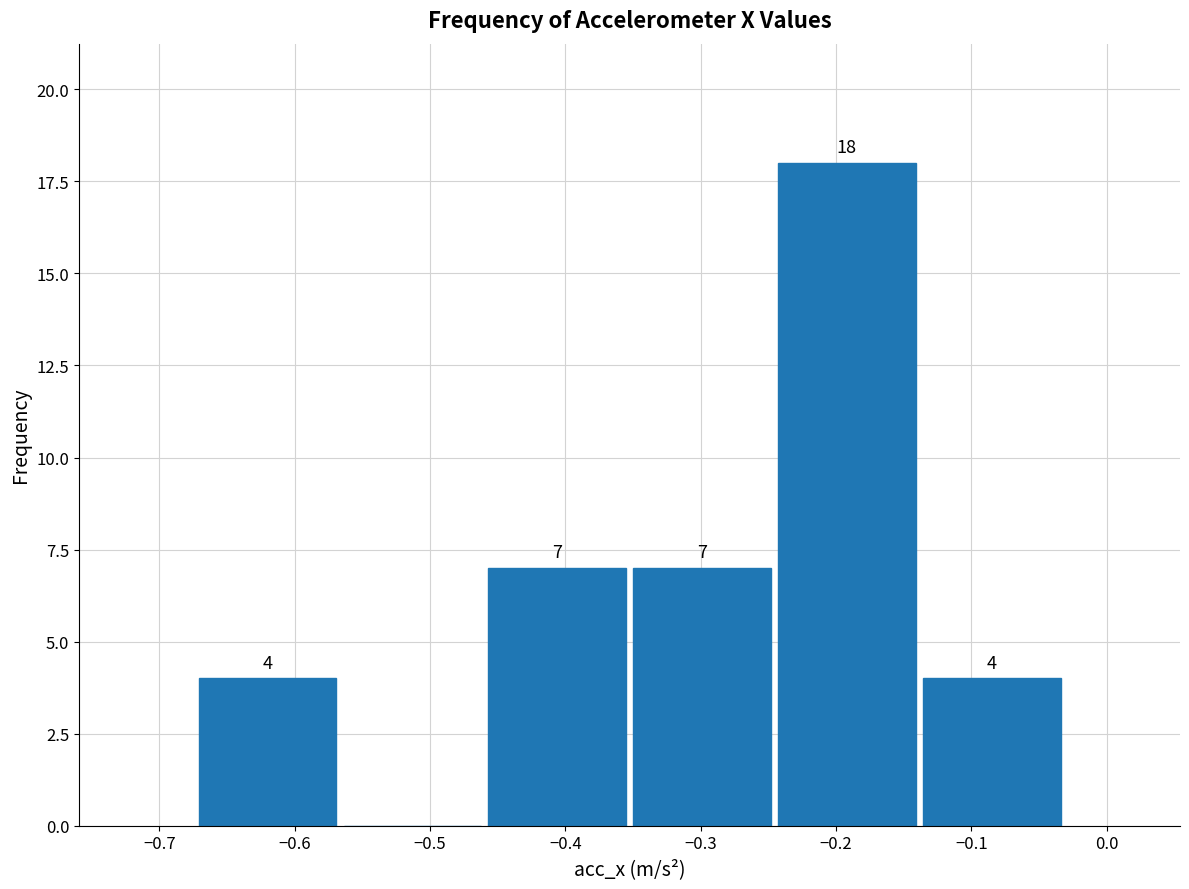

Which range on the x-axis has the tallest bar?

-0.25 to -0.14